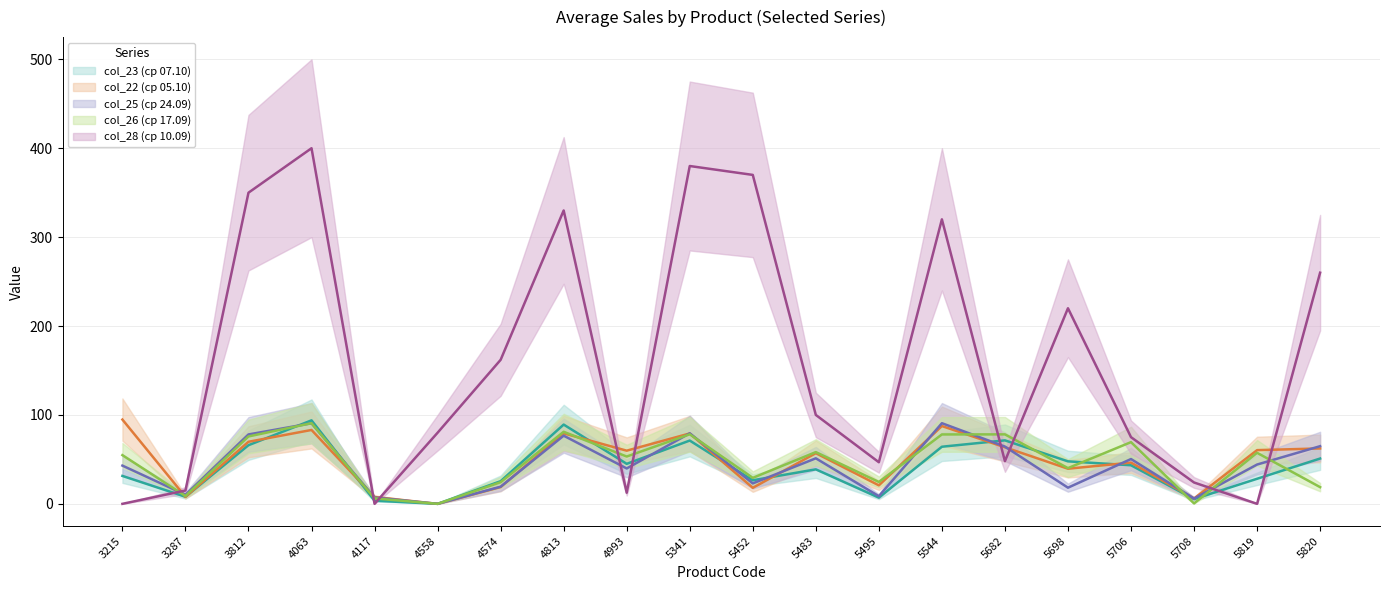

At which category is the sum across all series the highest?

4063